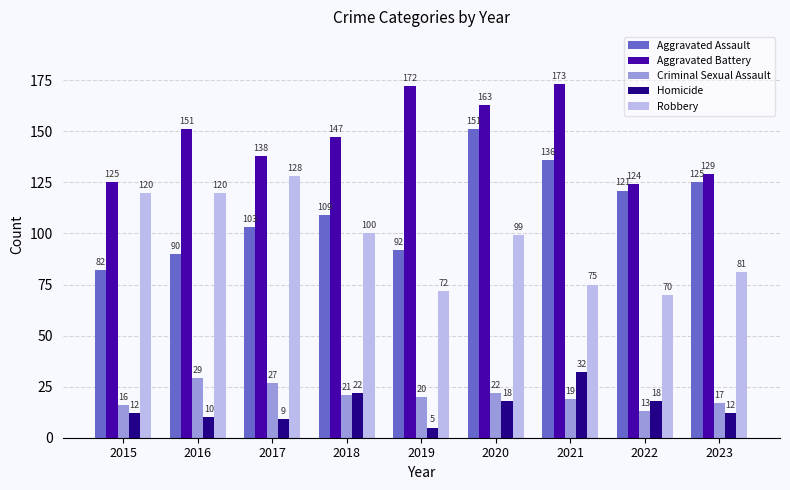

At which label does Robbery reach its peak?

2017